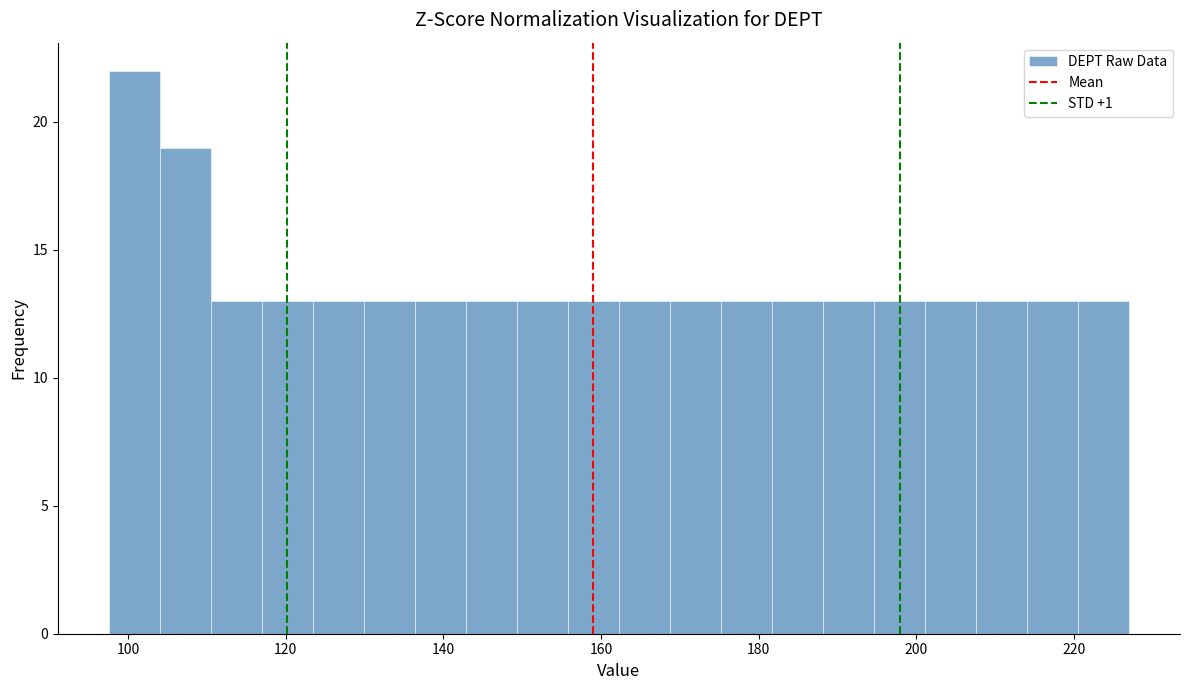

Around what value on the x-axis is the tallest bar? Give the approximate position of its centre, as read against the axis.

100